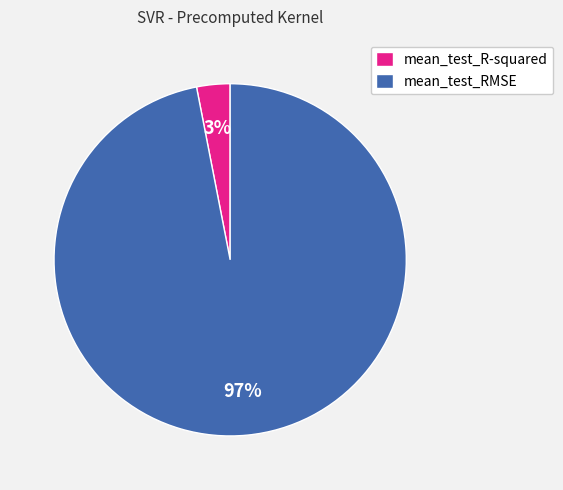

How many segments does this pie chart have?

2